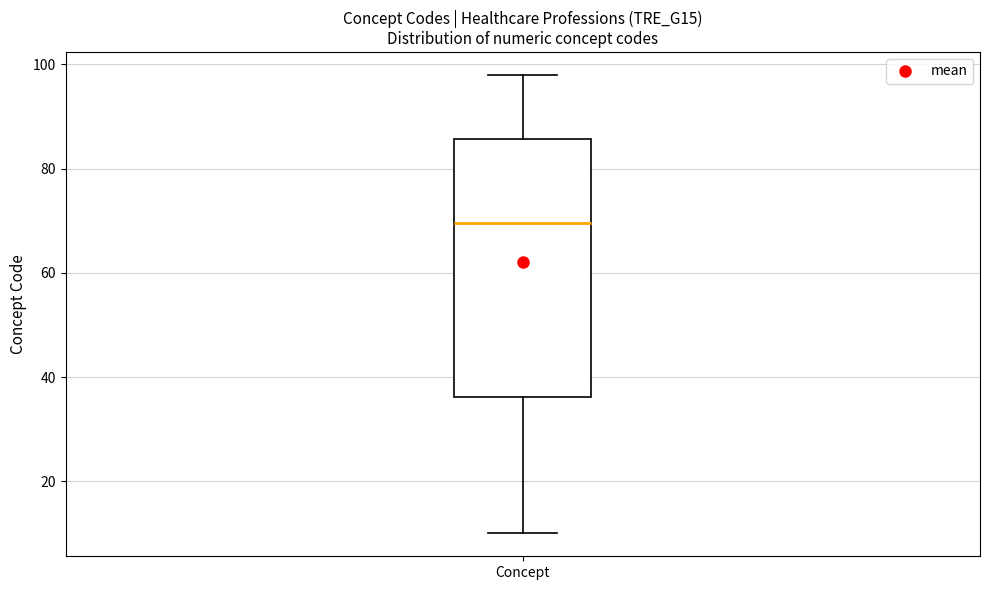

Where does the median line of the box for Concept sit on the y-axis? The values are not printed on the chart, so give them approximately, as read against the axis.

70